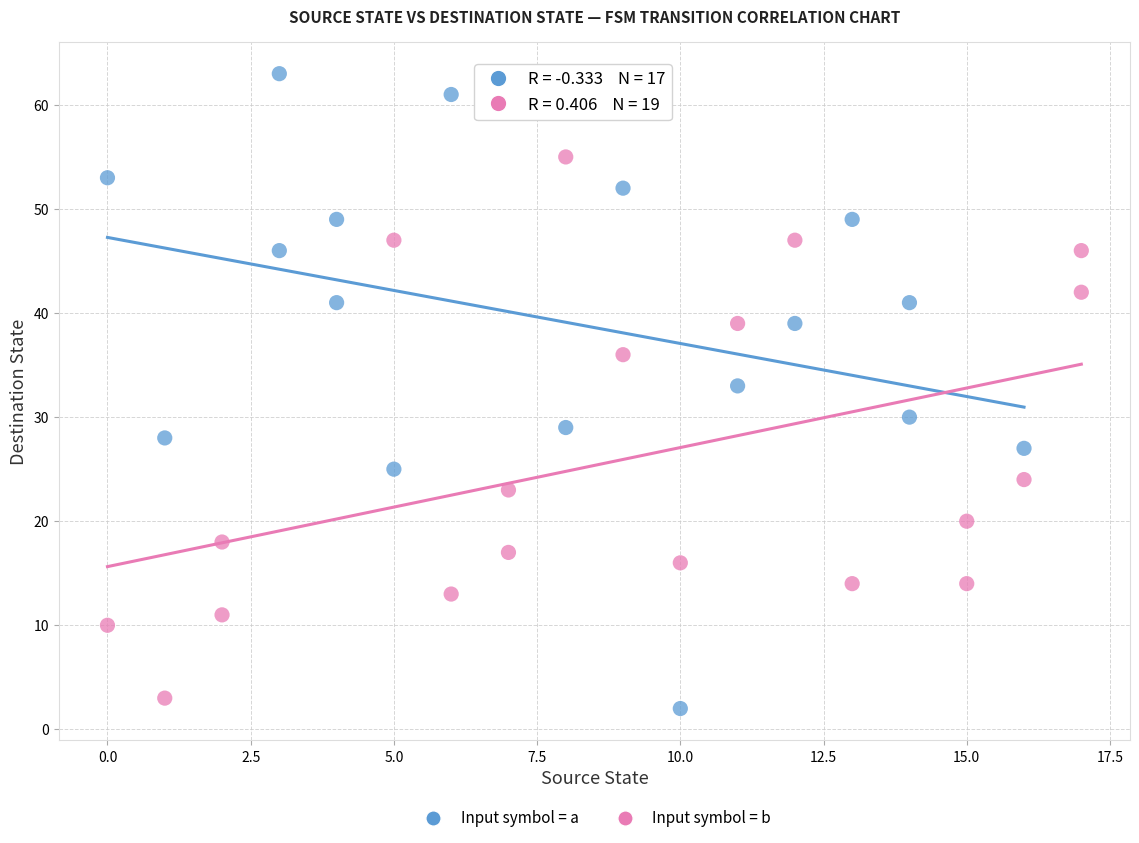

Which series contains the highest Y value?

Input symbol = a